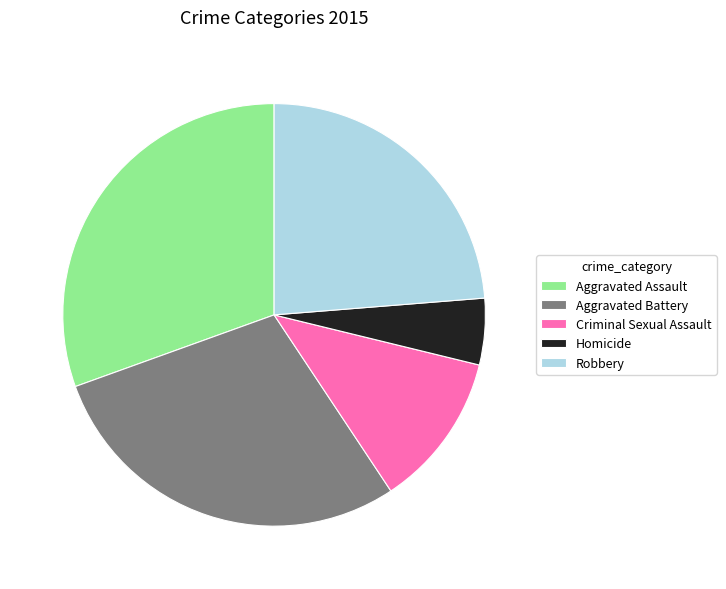

What is the largest slice in the pie chart?

Aggravated Assault